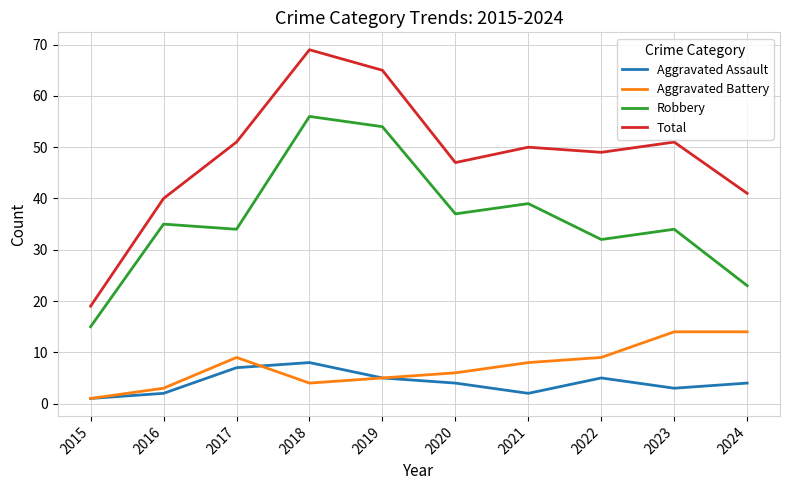

At which label does Total first exceed 50?

2017